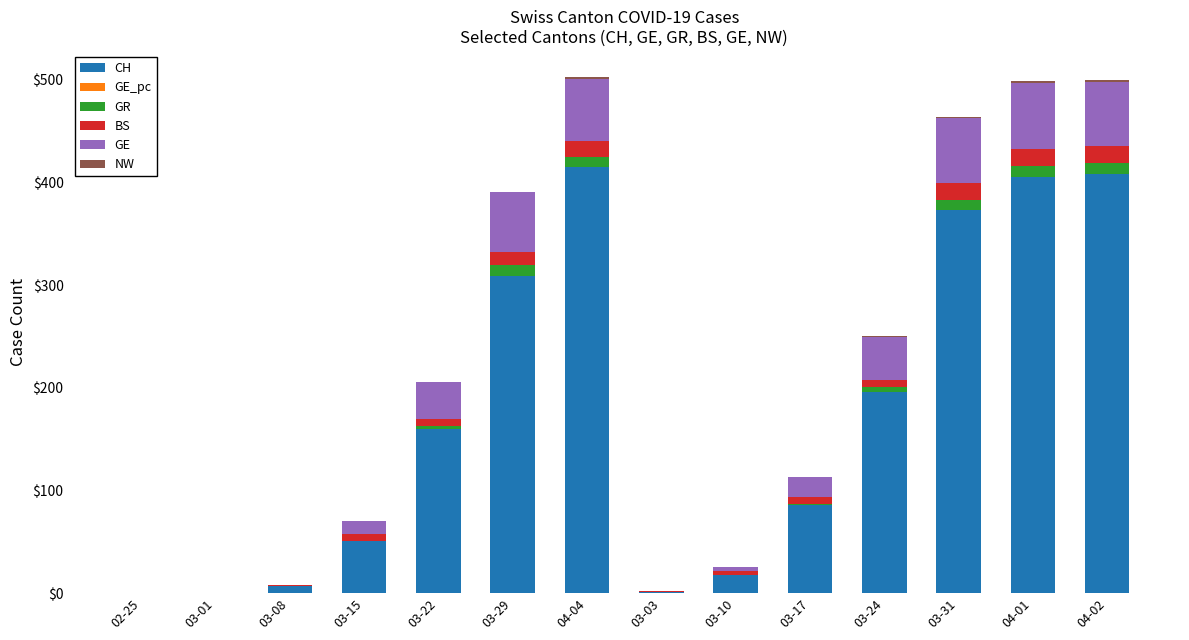

Does the chart contain stacked bars?

Yes